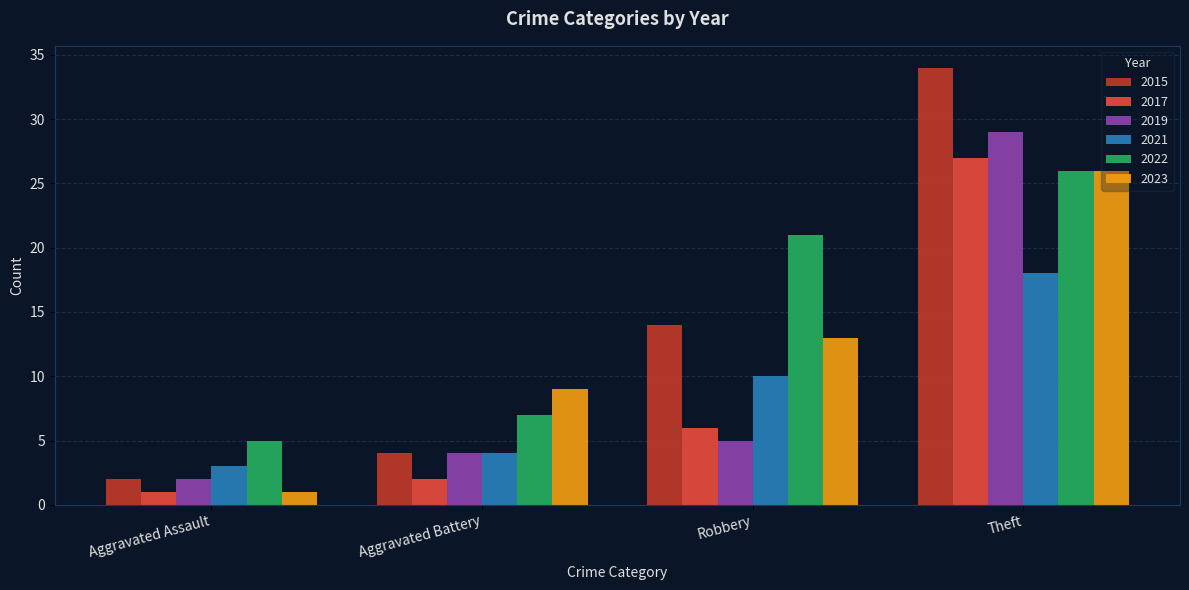

Rank the series at Robbery from lowest to highest value.

2019, 2017, 2021, 2023, 2015, 2022